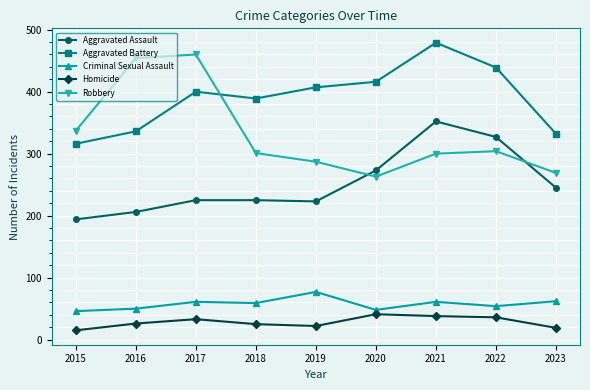

Which series has the largest range (max minus min)?

Robbery